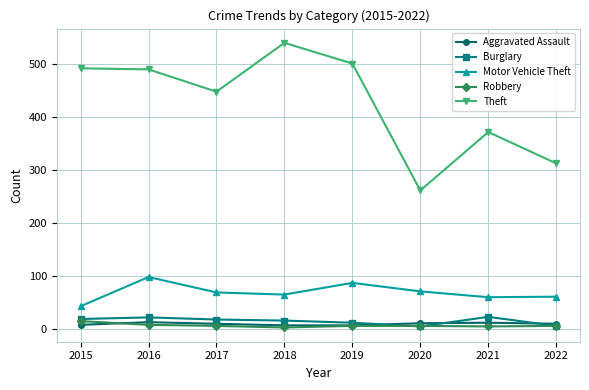

What is the average value of the Motor Vehicle Theft series?

69